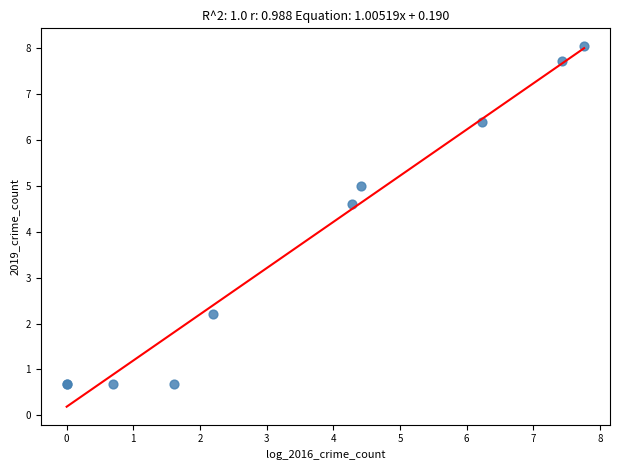

What Y value in the scatter plot is closest to 4?

4.6